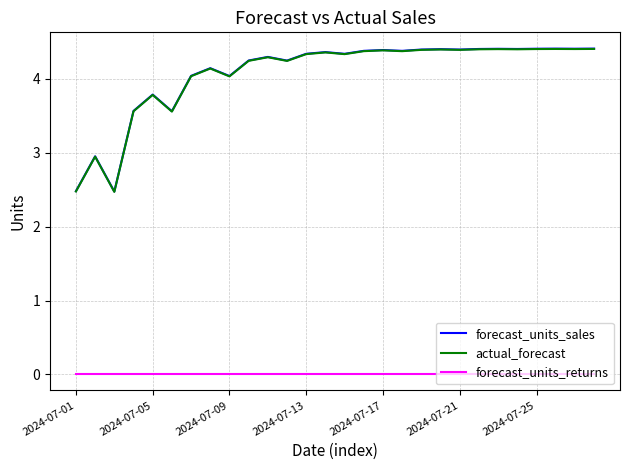

What is the highest value of the actual_forecast series?

4.4